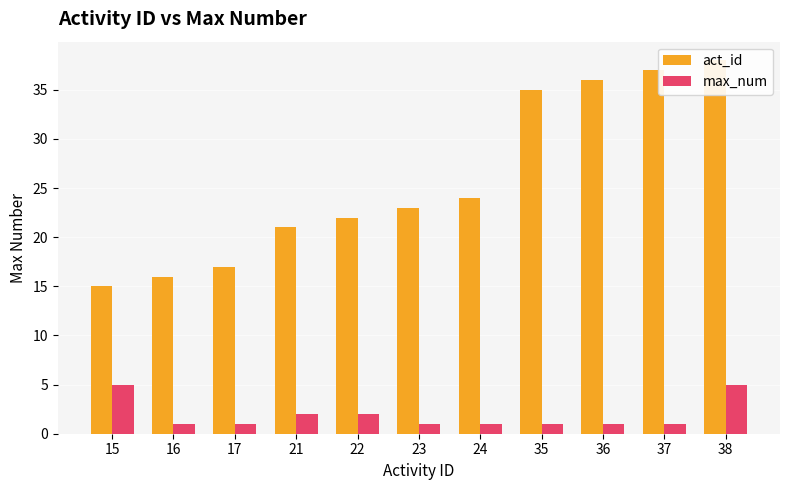

What is the average value of the max_num series?

2